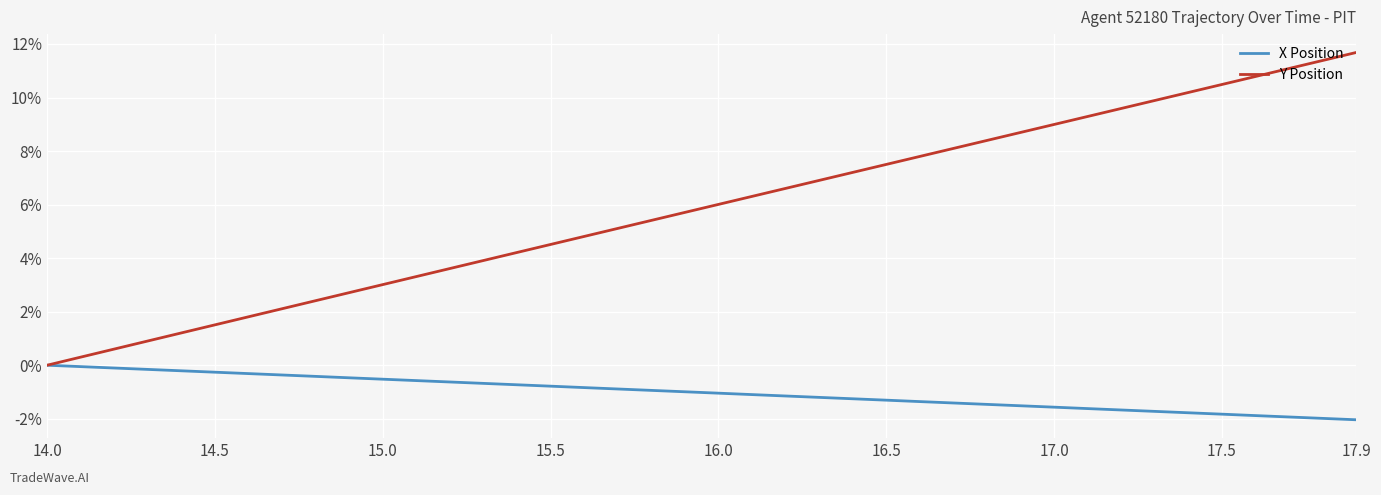

Rank the series by their maximum value, from lowest to highest.

X Position, Y Position